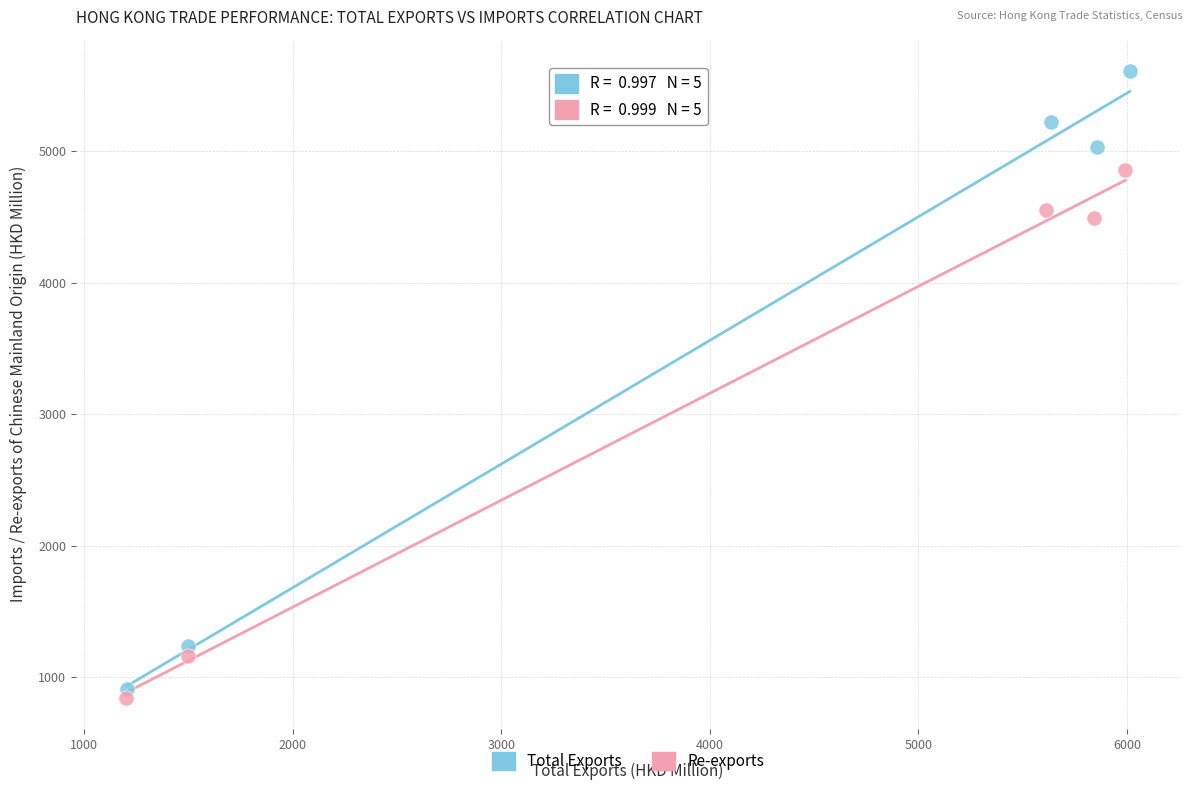

What are all the series names shown in the legend?

Total Exports, Re-exports